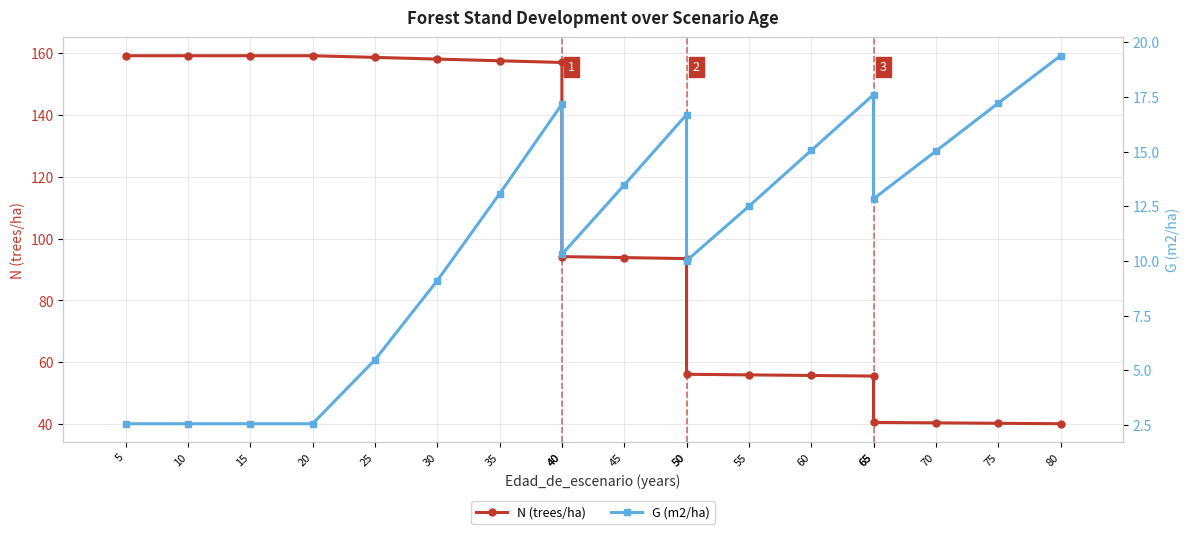

Rank the series by their average value, from lowest to highest.

G (m2/ha), N (trees/ha)